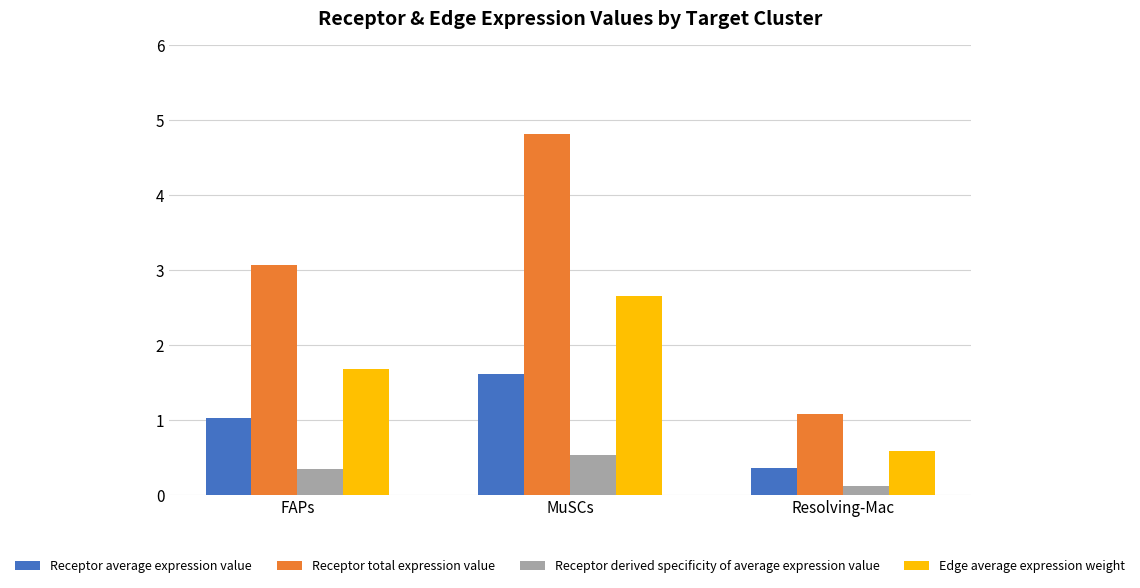

The value of Receptor derived specificity of average expression value at FAPs is 0.3. True or false?

True